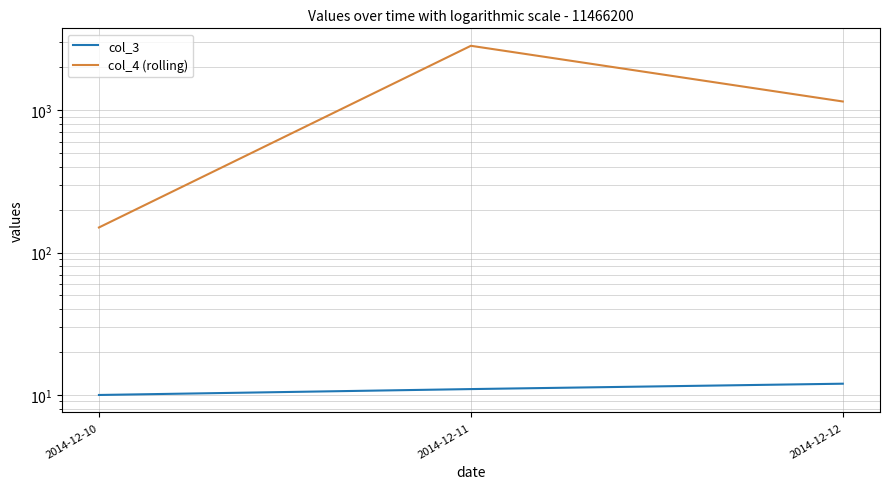

What is the total value across all series at 2014-12-12?

1162